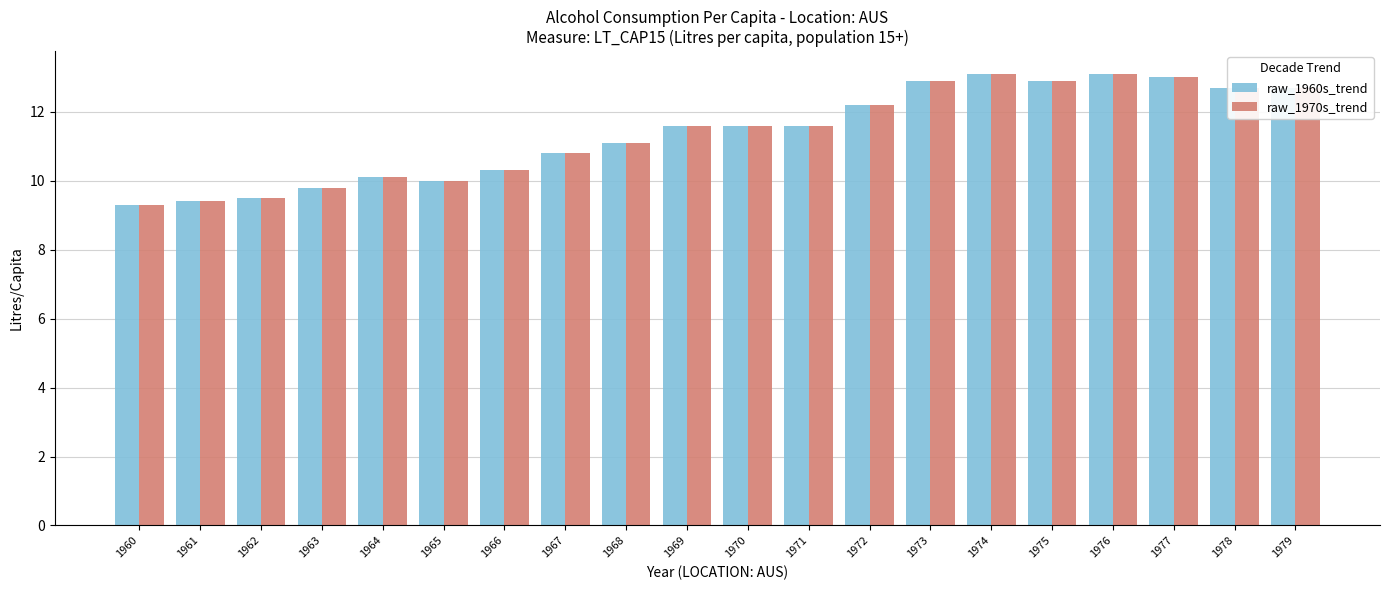

How many data points in raw_1970s_trend are above 11?

12